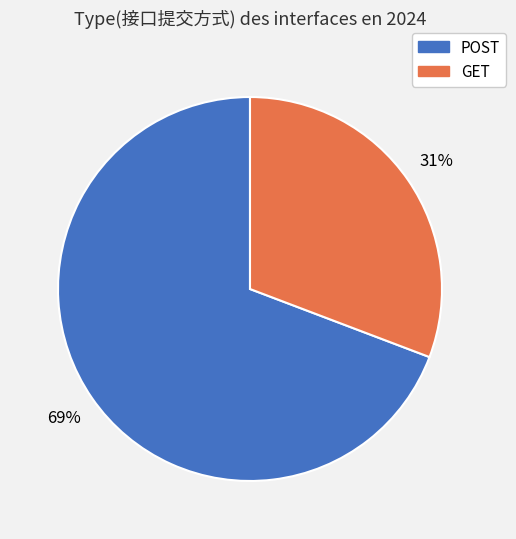

Rank the categories by value from highest to lowest.

POST, GET